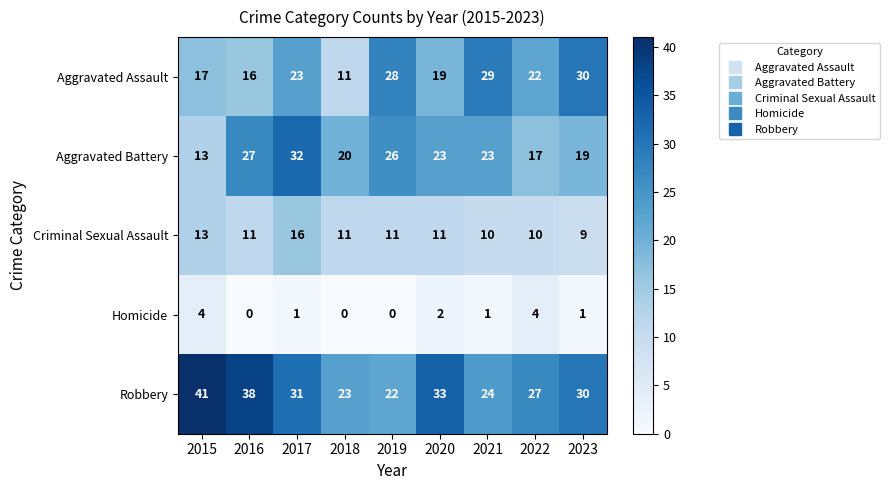

Where is Aggravated Assault nearest to the value 20?

2020